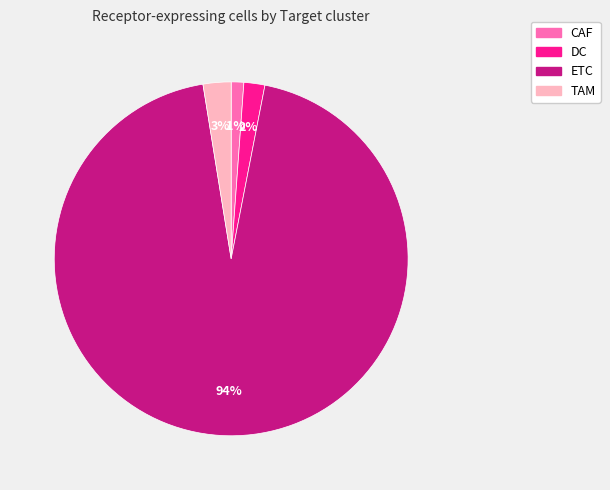

Count the number of slices in the pie.

4